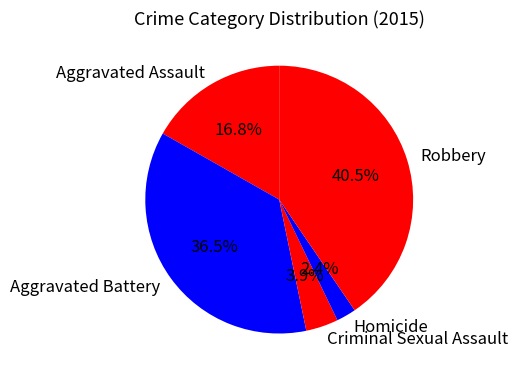

Between Robbery and Aggravated Battery, which is larger?

Robbery